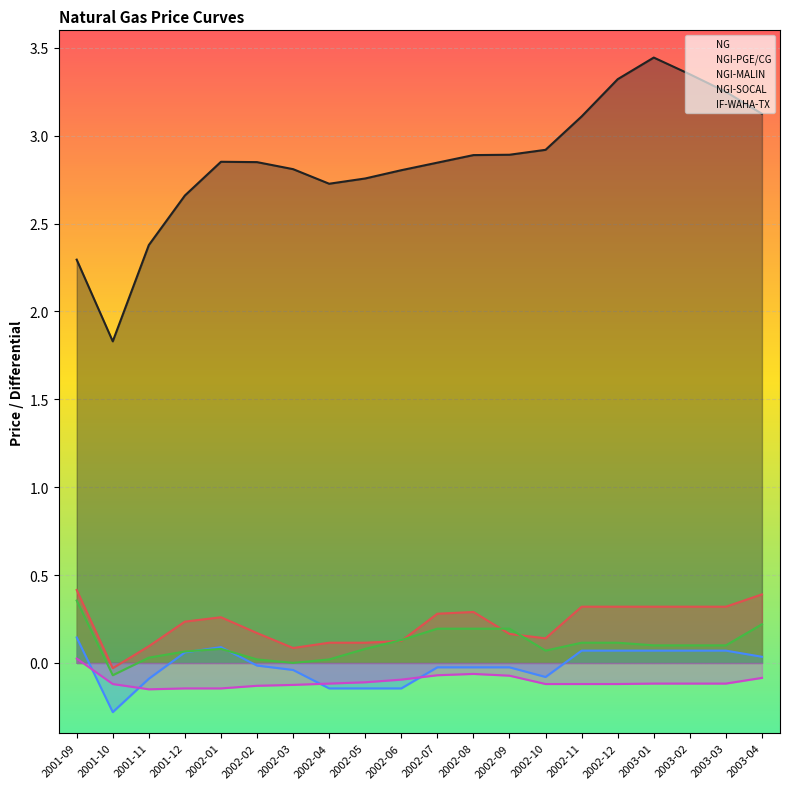

Which category has the lowest value in the IF-WAHA-TX series?

2001-11